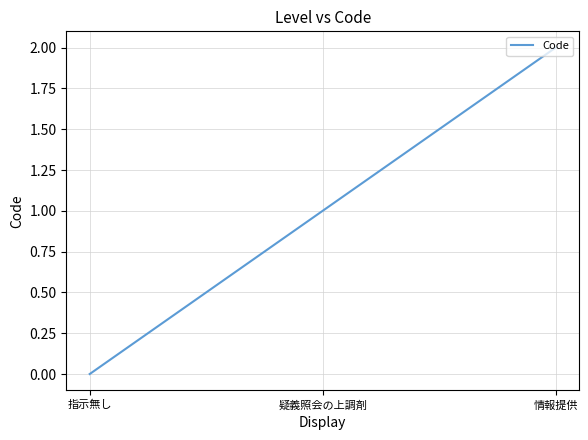

Is this an area chart (filled region under the line)?

No